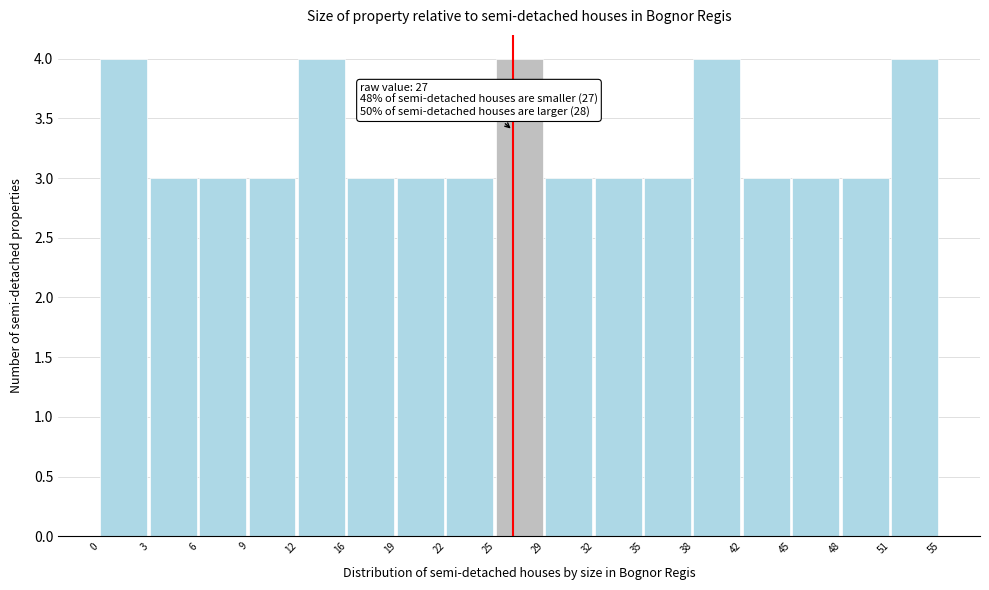

Reading left to right, transcribe all the data shown in this chart.

4	3	3	3	4	3	3	3	4	3	3	3	4	3	3	3	4